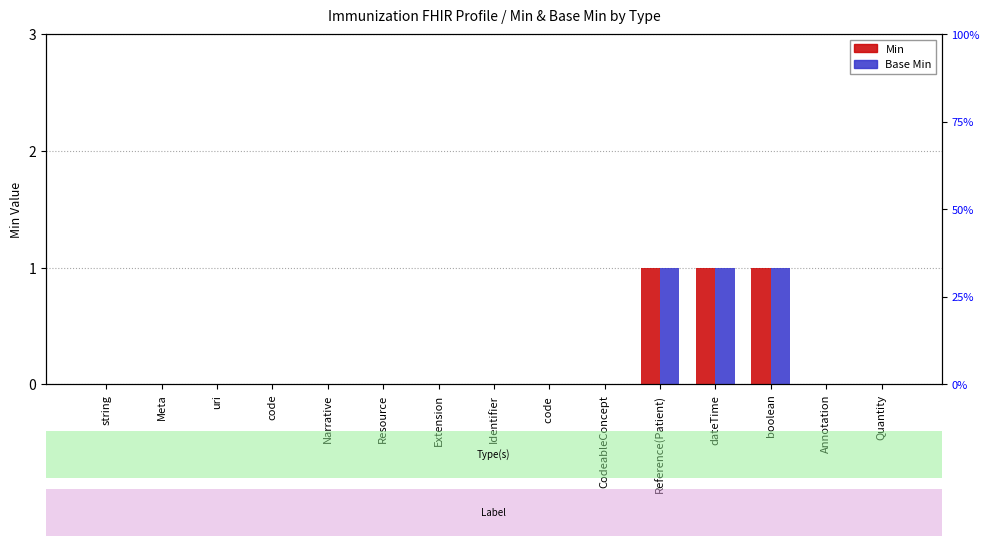

Which has a higher value, Resource or string?

Resource